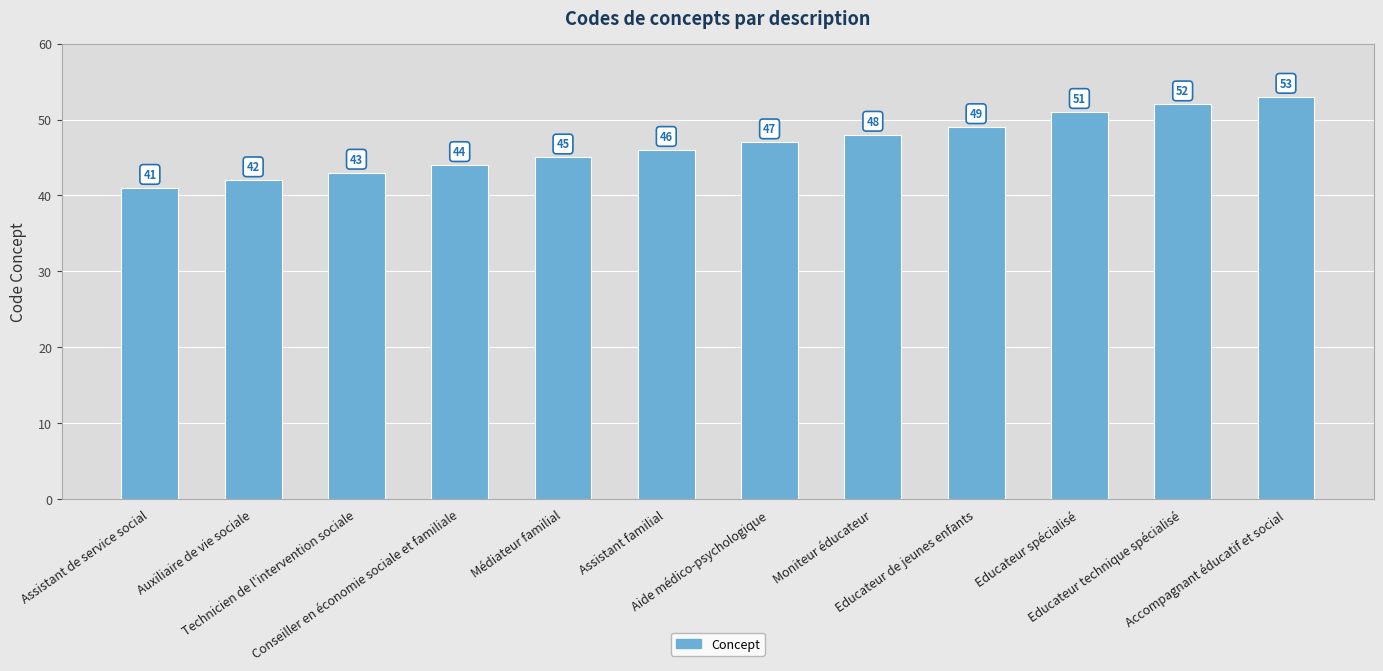

What is the sum of the values at Moniteur éducateur and Conseiller en économie sociale et familiale?

92